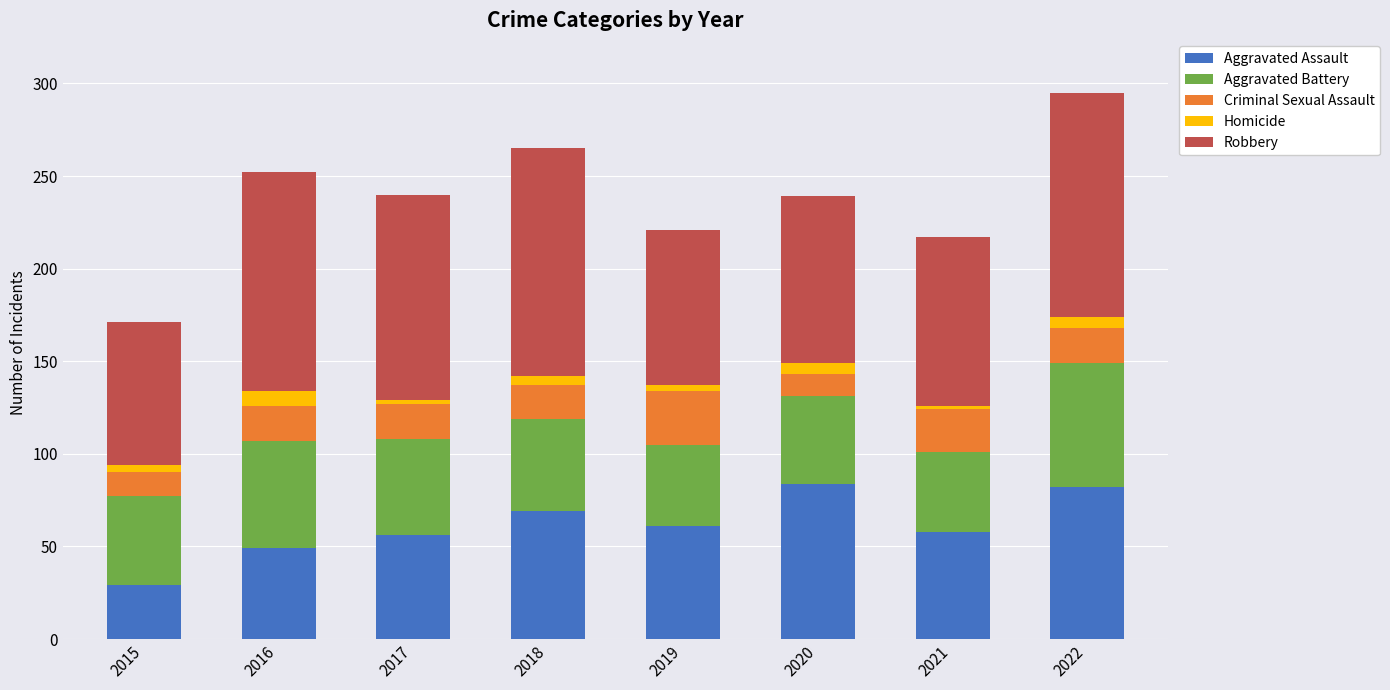

Are the bars horizontal?

No